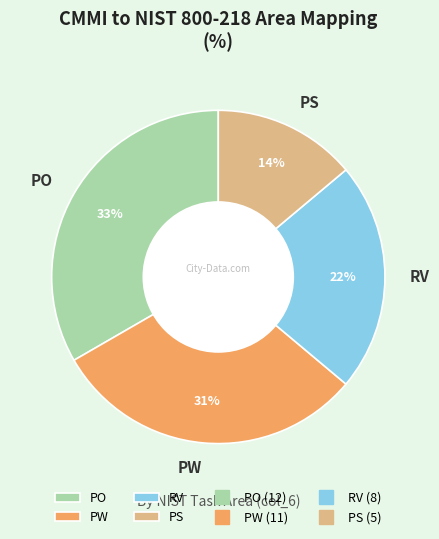

What percentage is the PW slice, to the nearest percent?

31%